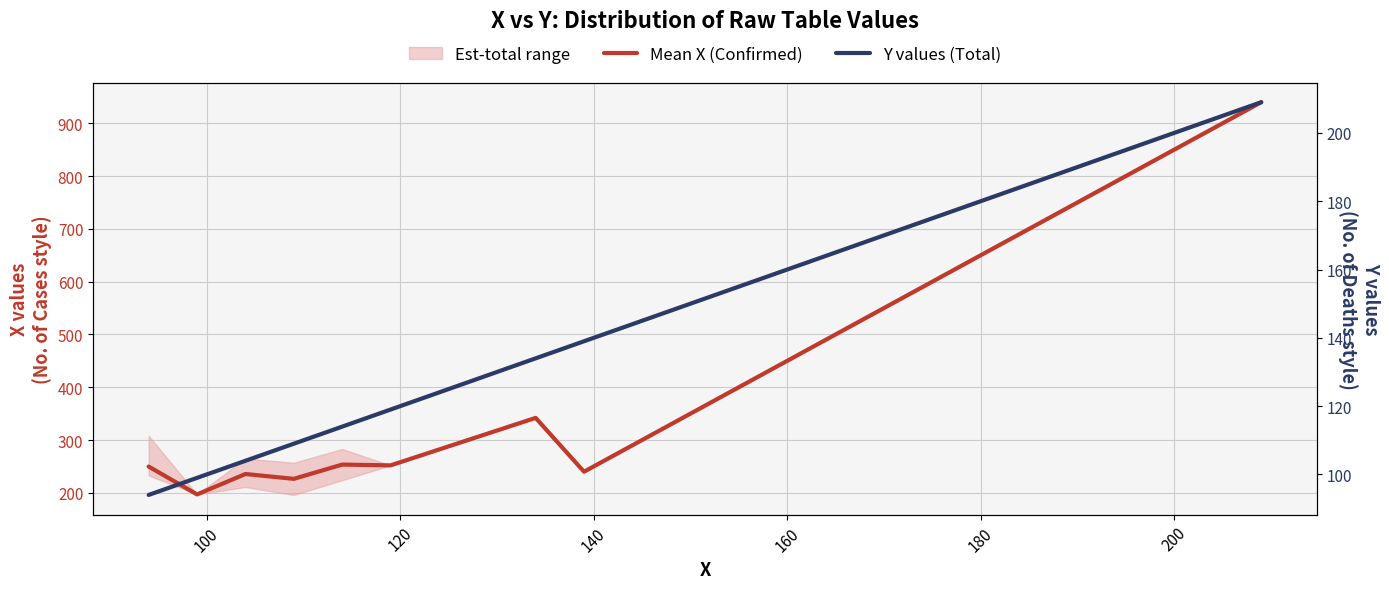

Reading left to right, what are all the values shown in this chart?

Mean X (Confirmed): 249.8	197.0	235.7	226.5	253.5	252.0	282.0	312.0	342.0	240.0	290.0	340.0	390.0	440.0	490.0	540.0	590.0	640.0	690.0	740.0	790.0	840.0	890.0	940.0
Y values (Total): 94.0	99.0	104.0	109.0	114.0	119.0	124.0	129.0	134.0	139.0	144.0	149.0	154.0	159.0	164.0	169.0	174.0	179.0	184.0	189.0	194.0	199.0	204.0	209.0